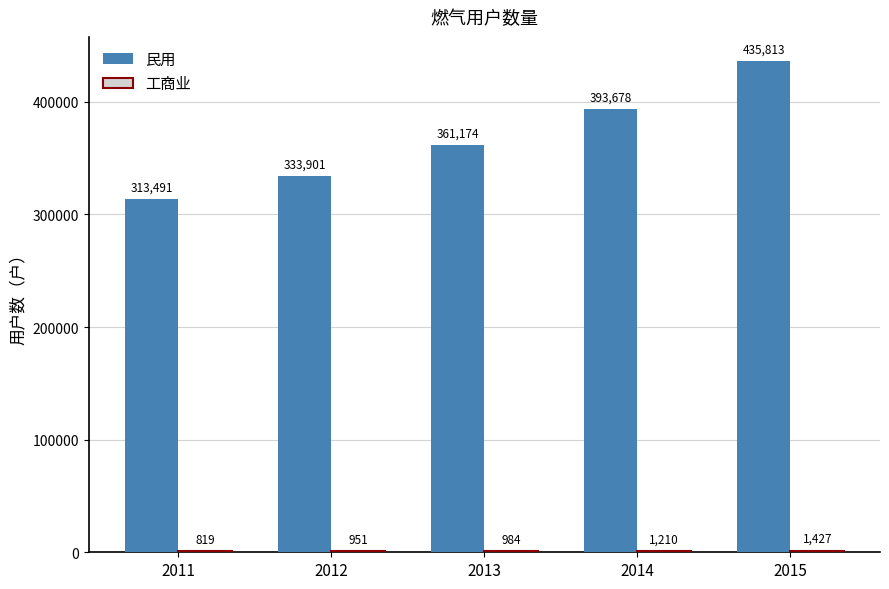

Read the 民用 value at 2015, to the nearest 100.

435800